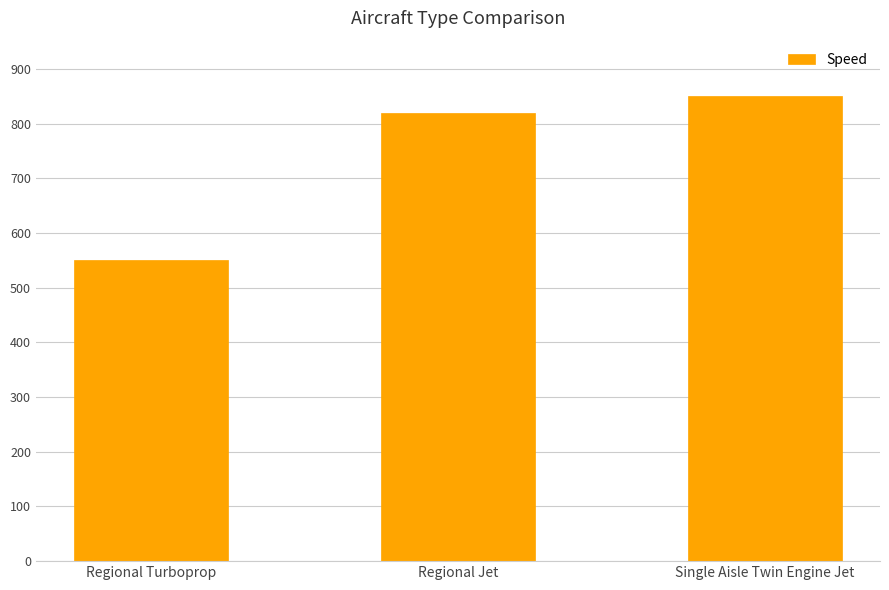

List the labels in order of value, largest first.

Single Aisle Twin Engine Jet, Regional Jet, Regional Turboprop